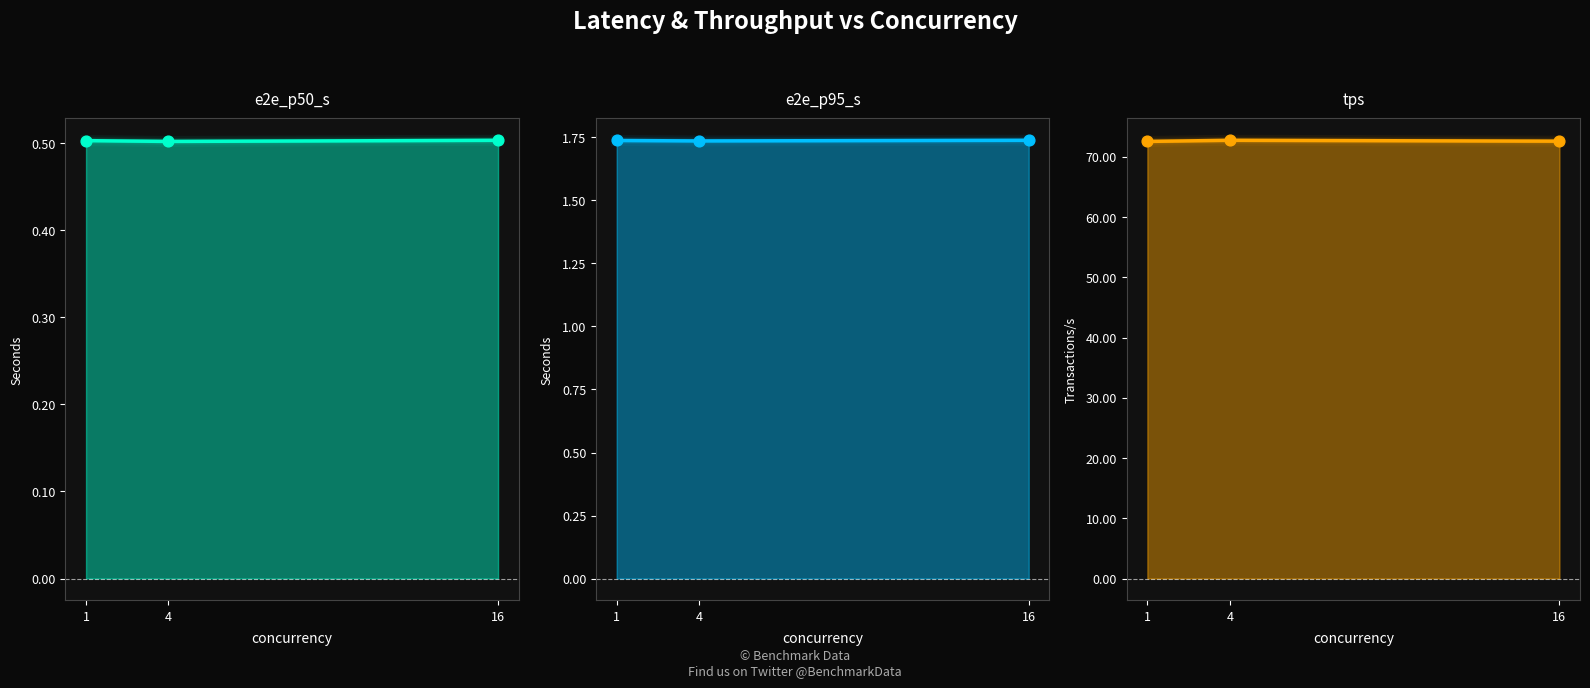

Is the value of e2e_p95_s pts at 4 greater than the value of tps pts at 1?

No